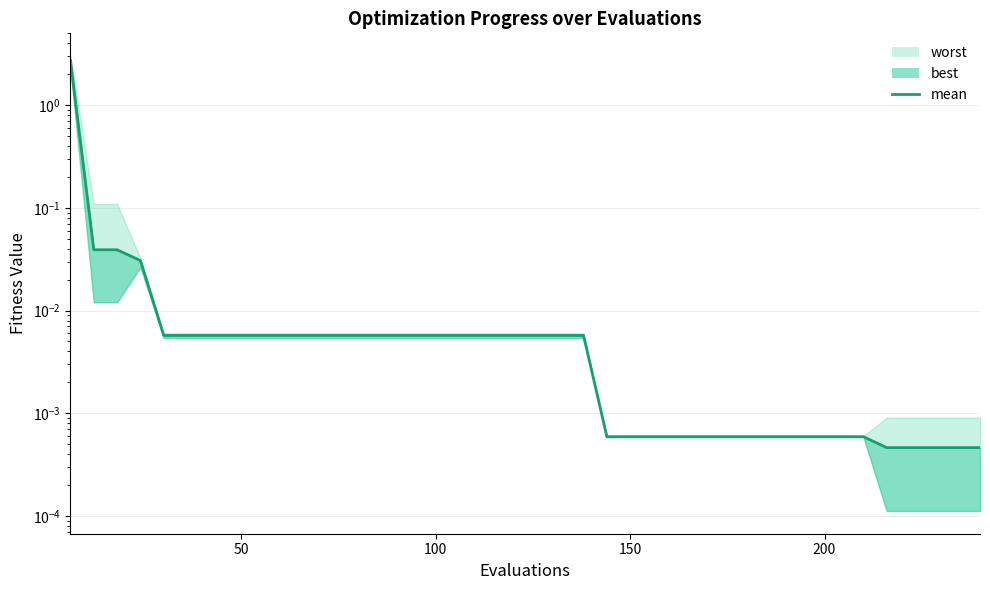

Reading right to left, what are all the values shown in this chart?

0.0	0.0	0.0	0.0	0.0	0.0	0.0	0.0	0.0	0.0	0.0	0.0	0.0	0.0	0.0	0.0	0.0	0.0	0.0	0.0	0.0	0.0	0.0	0.0	0.0	0.0	0.0	0.0	0.0	0.0	0.0	0.0	0.0	0.0	0.0	0.0	0.0	0.0	0.0	2.7